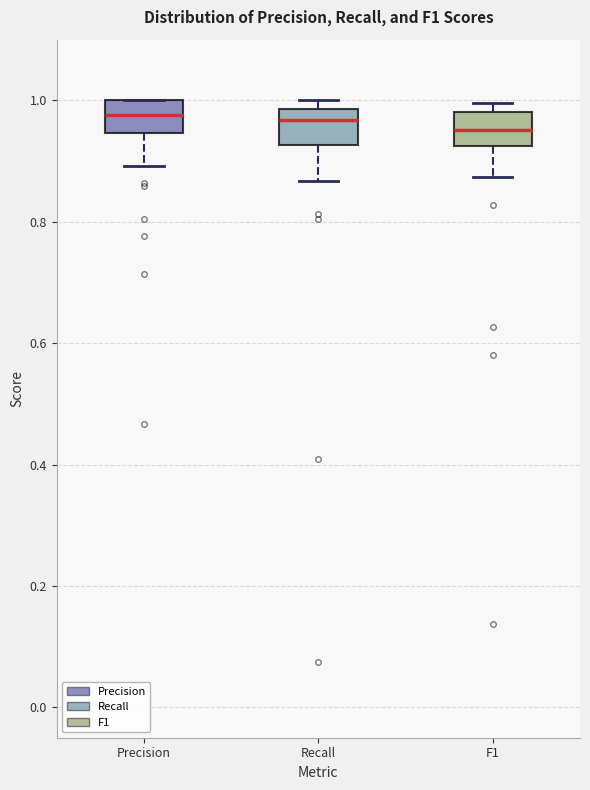

Where is the upper edge of the box for Recall on the y-axis? The values are not printed on the chart, so give them approximately, as read against the axis.

0.98